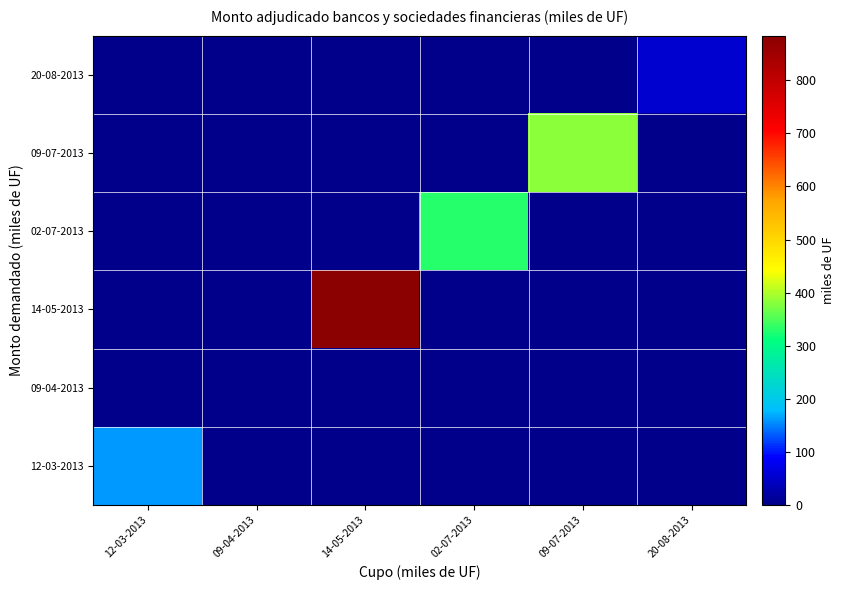

Rank the series by their maximum value, from highest to lowest.

14-05-2013, 09-07-2013, 02-07-2013, 12-03-2013, 20-08-2013, 09-04-2013